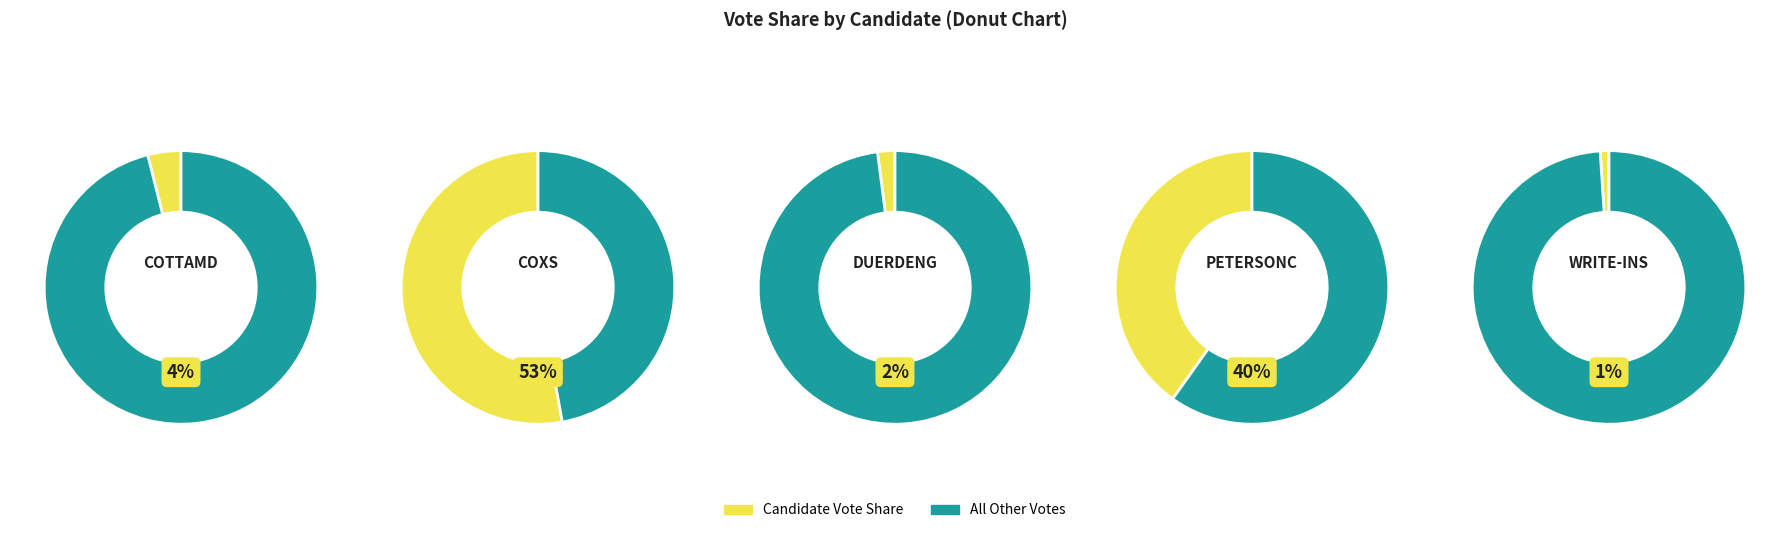

To the nearest percent, what portion does coxs represent?

53%